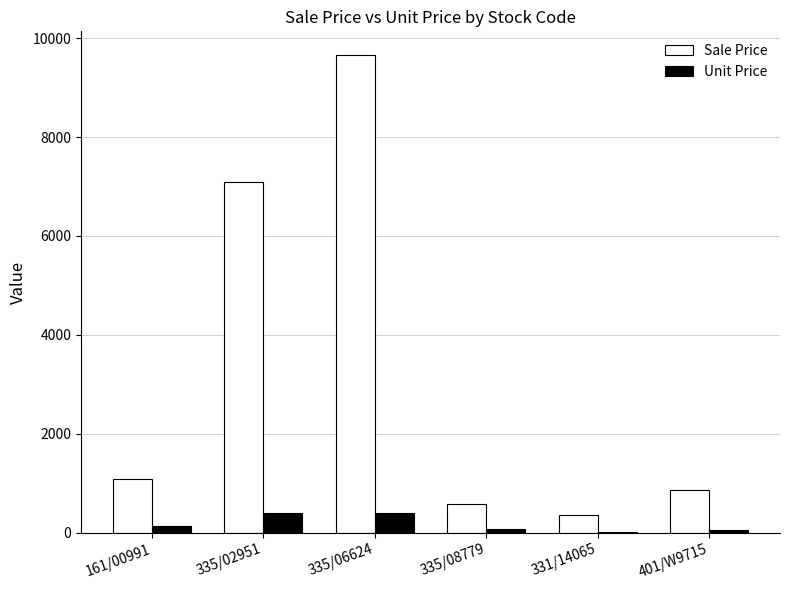

Does the chart contain stacked bars?

No